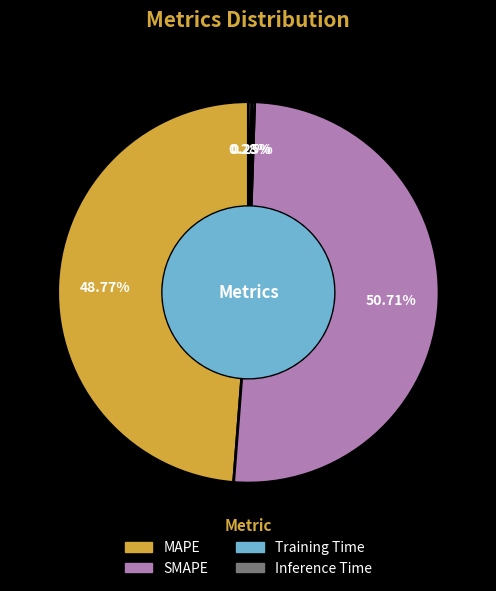

Which category accounts for the majority?

SMAPE